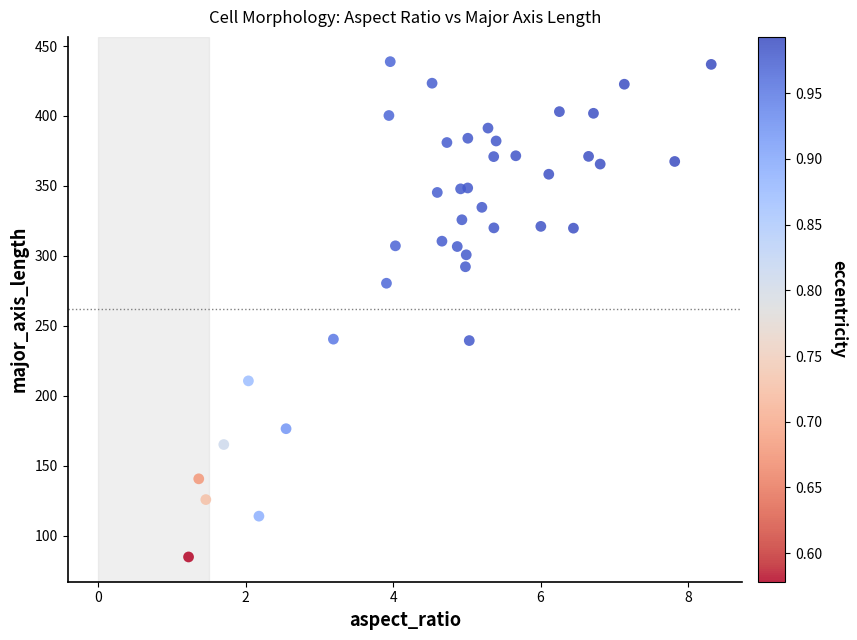

What is the range of Y values (max minus min)?

354.1